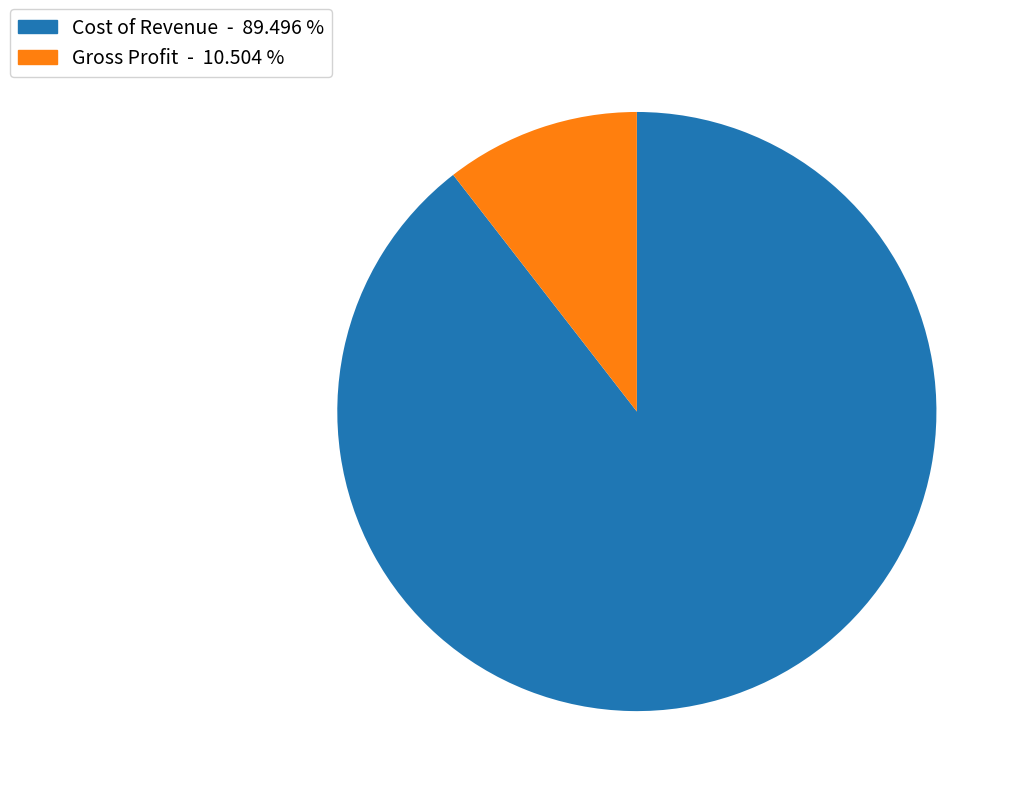

Does Cost of Revenue account for over 50% of the chart?

Yes